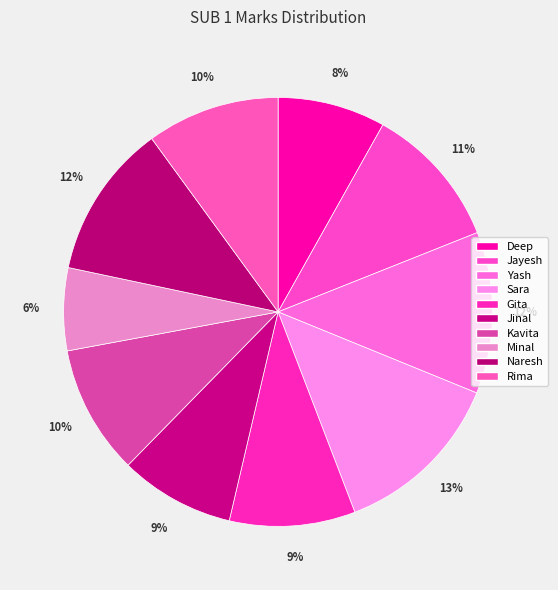

Which has a higher value, Gita or Jayesh?

Jayesh